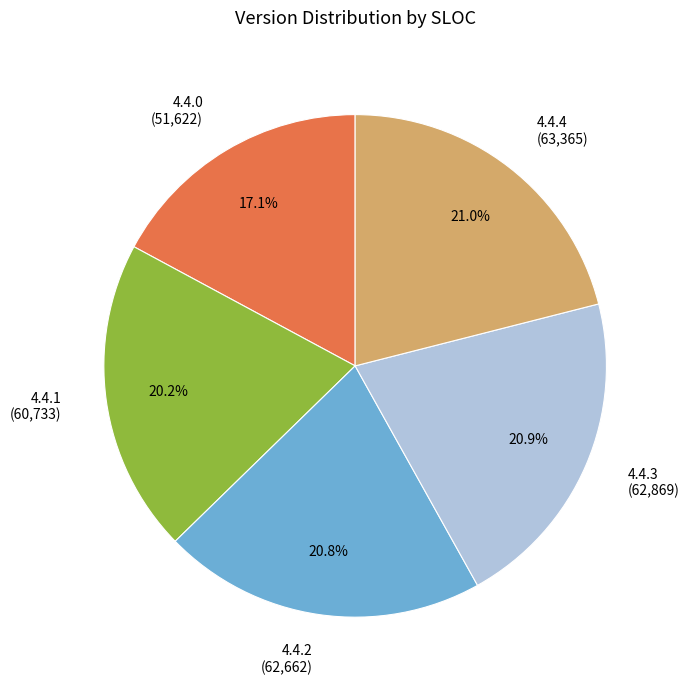

The 4.4.4 slice represents 29% of the pie. True or false?

False